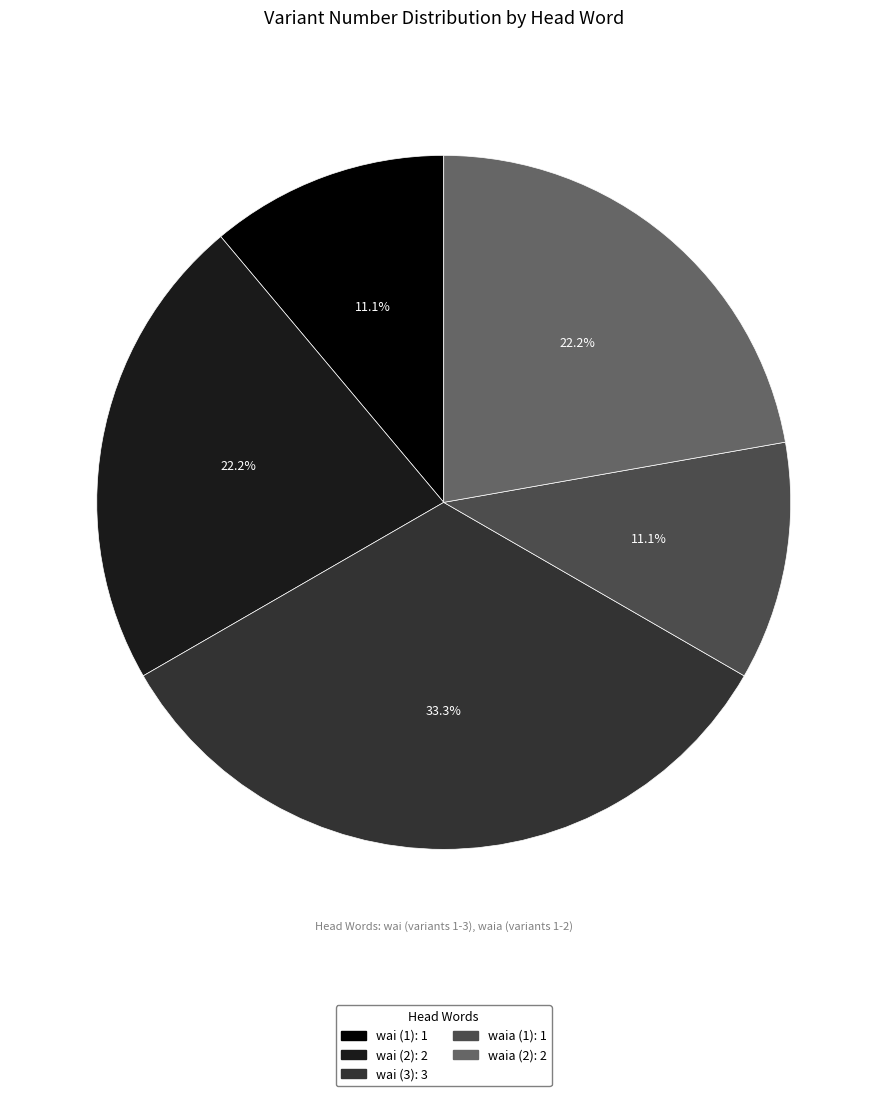

True or false: wai (3) accounts for 25% of the total.

False